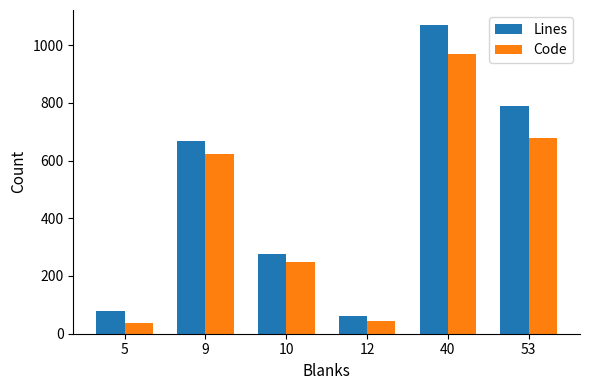

At 9, list the series in order from smallest to largest.

Code, Lines